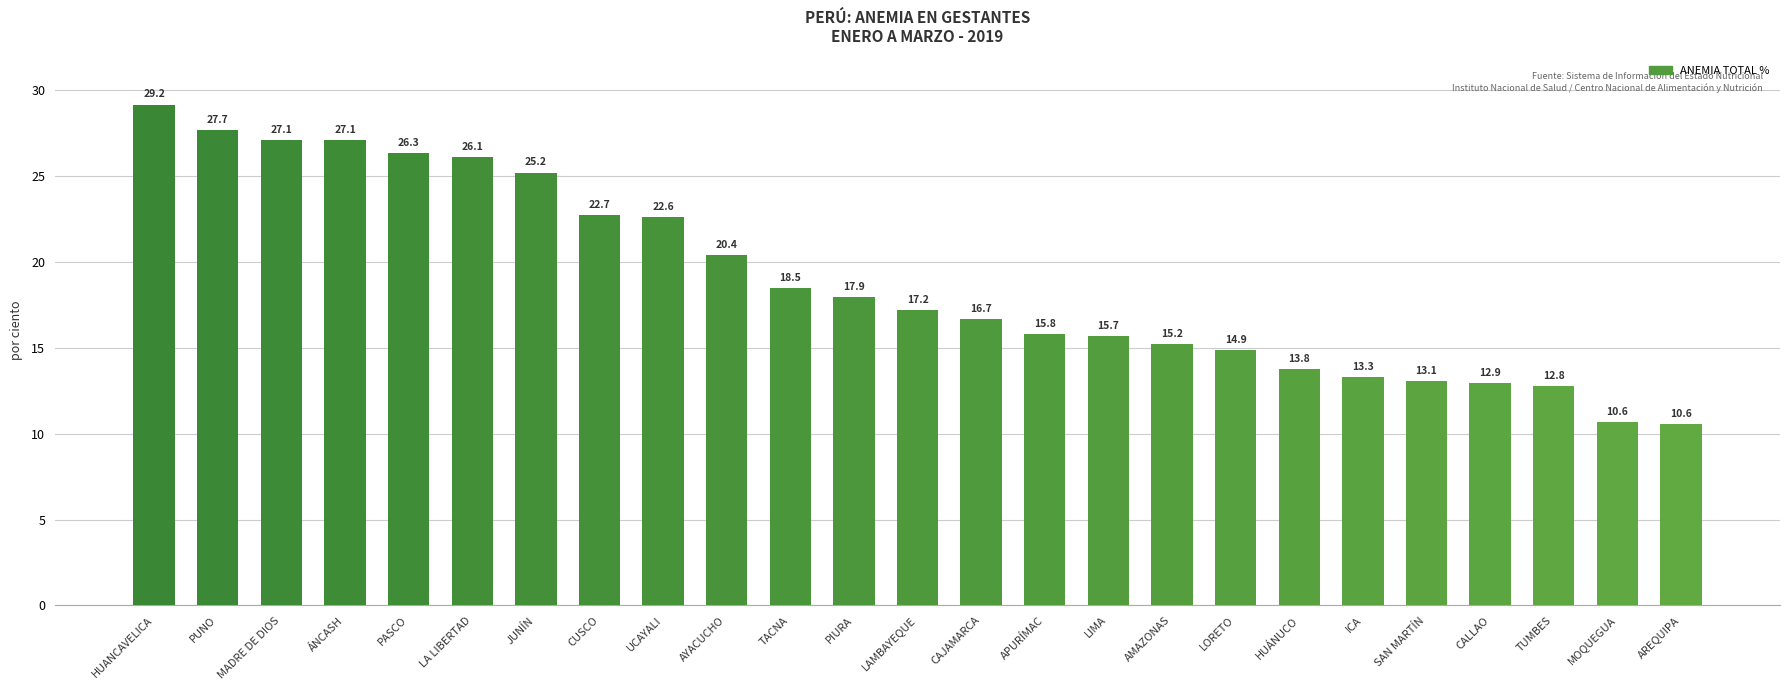

What is the maximum value shown in the chart?

29.2